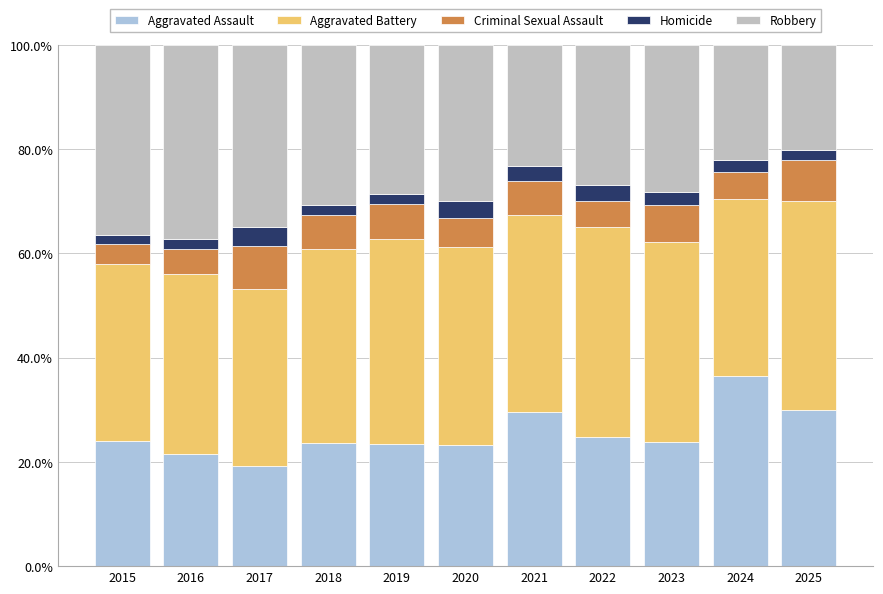

At how many categories does at least one series exceed 22?

11